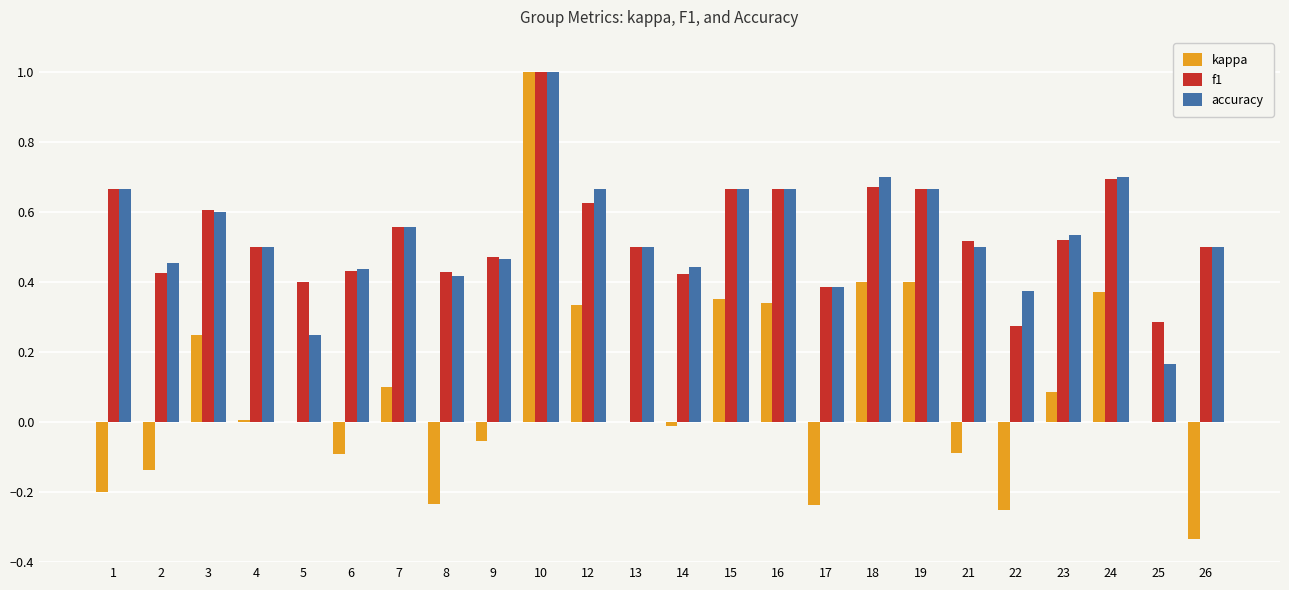

What is the sum of all accuracy values?

12.8